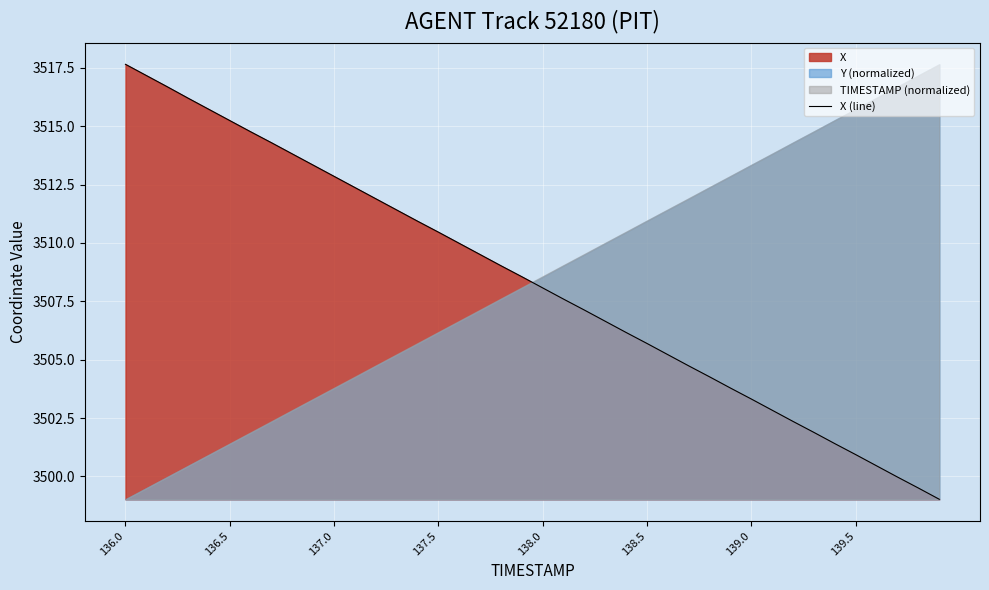

What is the maximum value for X (line)?

3517.7